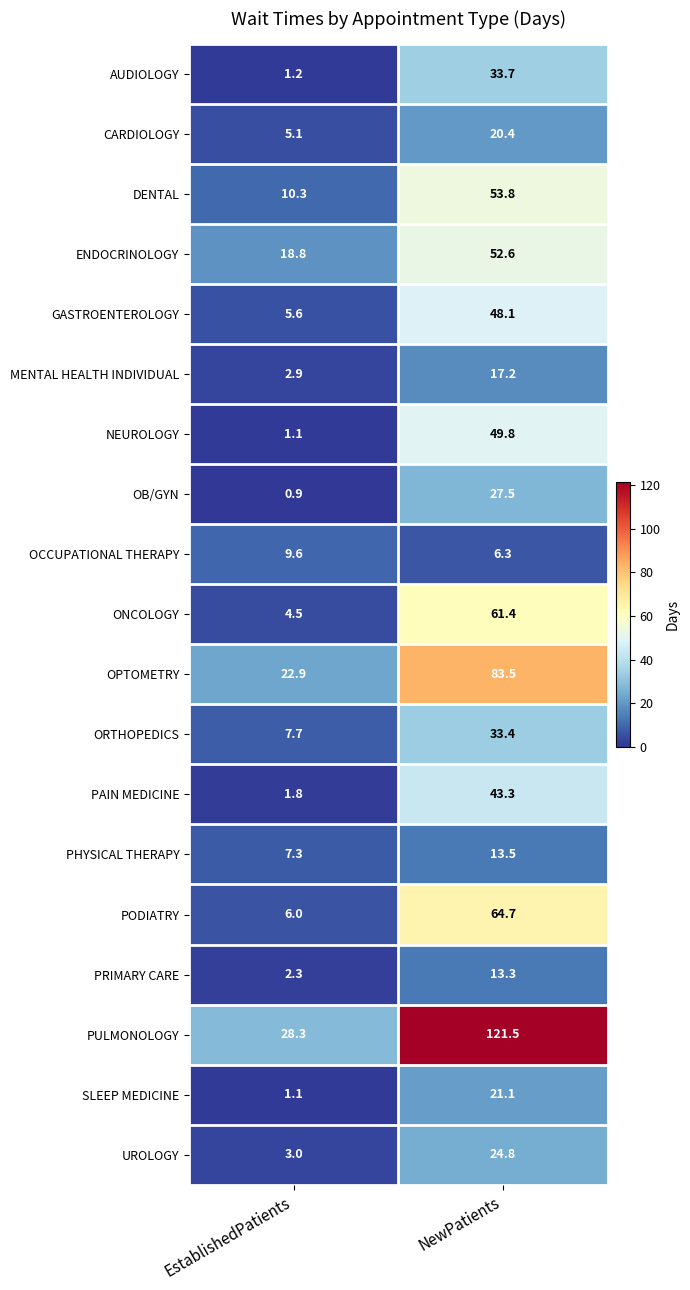

Is it true that SLEEP MEDICINE equals 1.9 at EstablishedPatients?

False